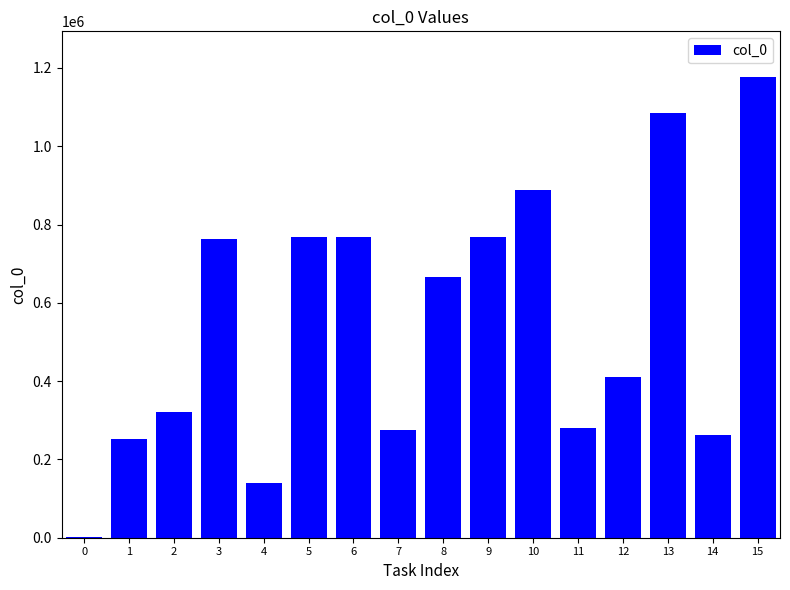

What is the ratio of the value at 4 to the value at 11?

0.5